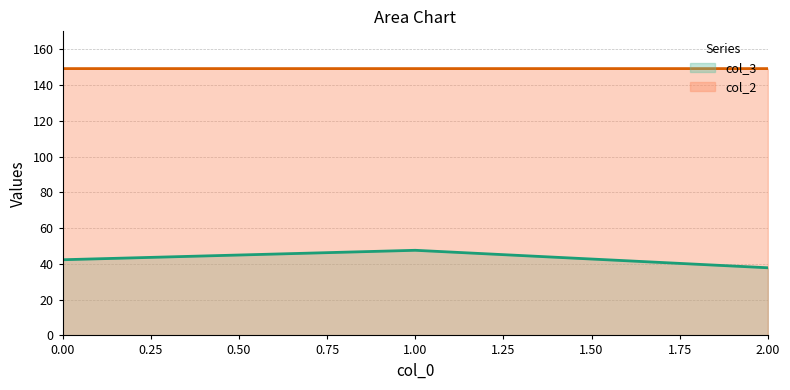

Which series has the largest range (max minus min)?

col_3 (line)